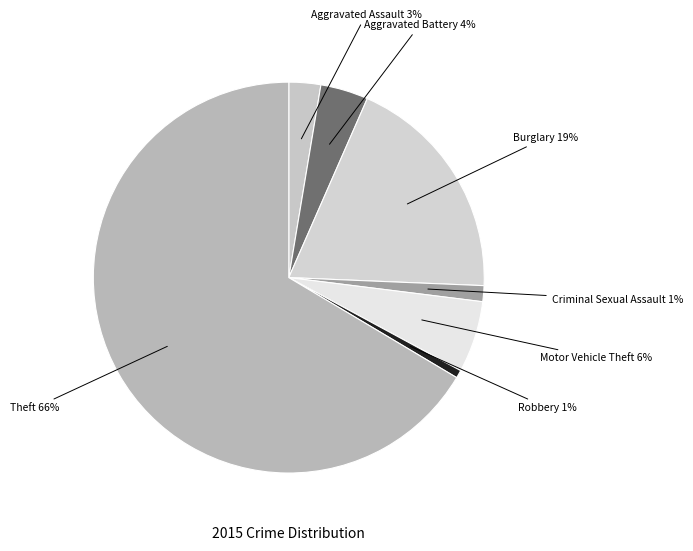

Which category has the biggest portion of the pie?

Theft